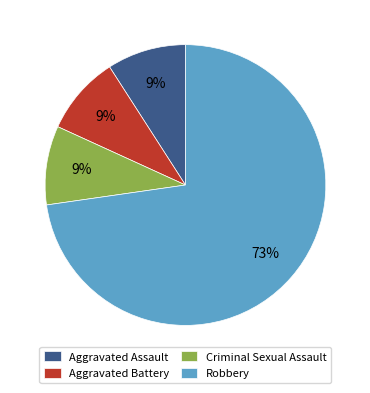

To the nearest percent, what is the combined percentage of Aggravated Battery and Criminal Sexual Assault?

18%